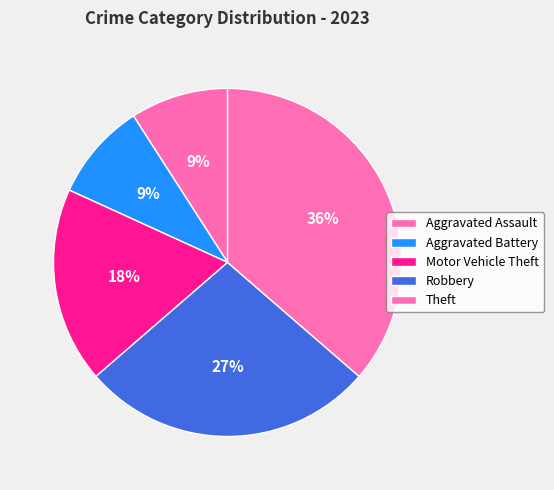

Count the number of slices in the pie.

5